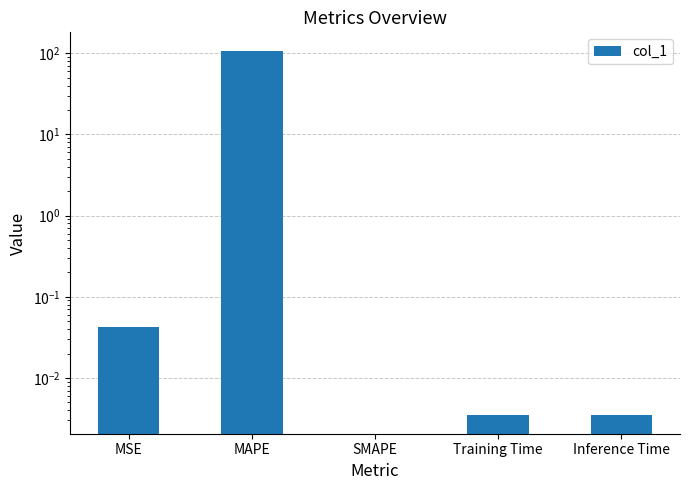

The chart shows a value of 0.0 at SMAPE. True or false?

True